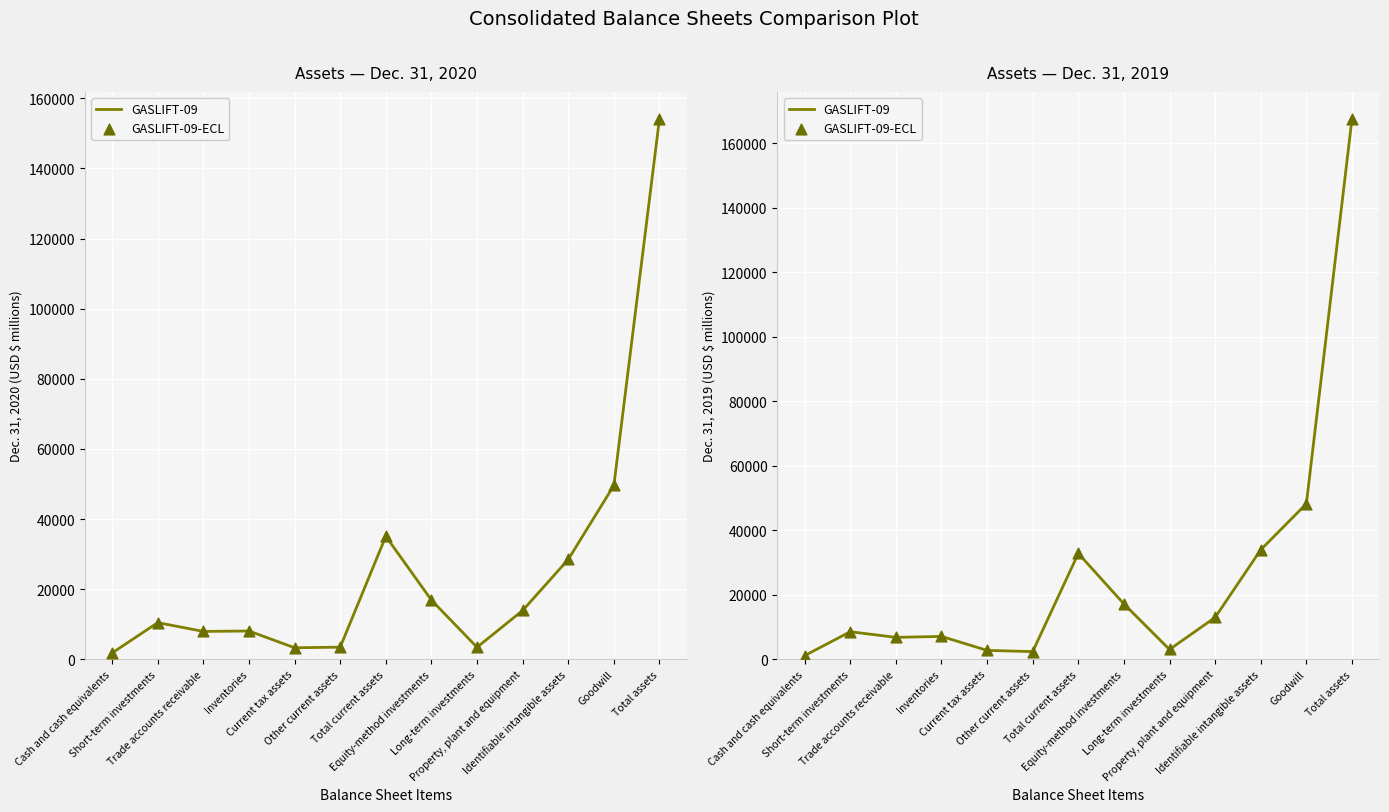

Is the value of GASLIFT-09-ECL at Trade accounts receivable greater than the value of GASLIFT-09 at Current tax assets?

Yes